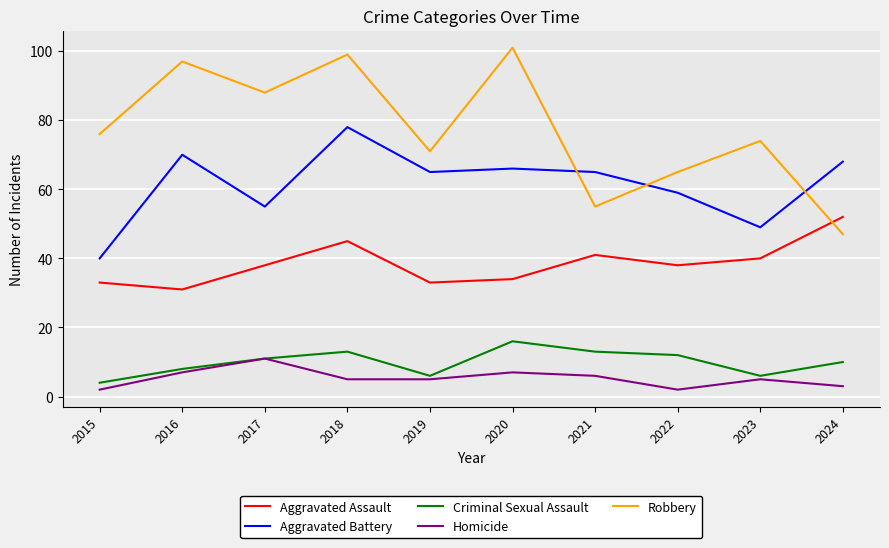

Which series has the widest spread of values?

Robbery